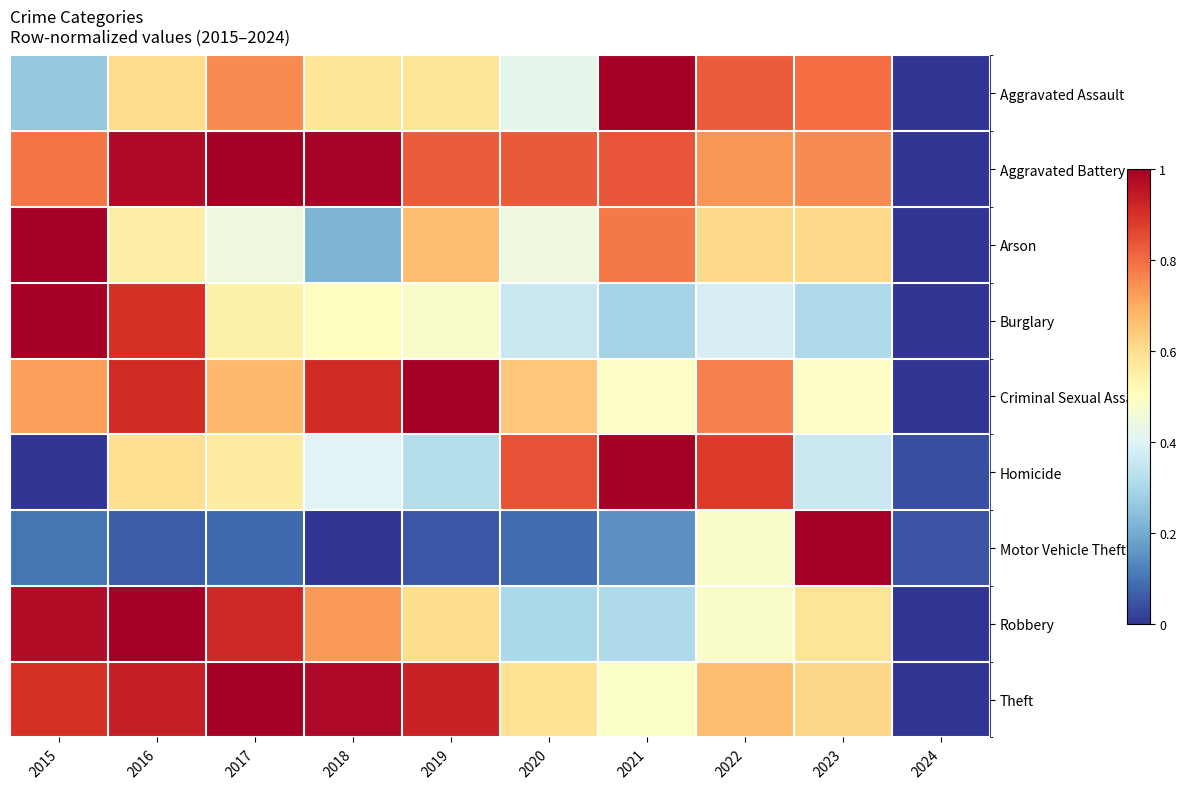

At 2017, list the series in order from smallest to largest.

Motor Vehicle Theft, Arson, Burglary, Homicide, Criminal Sexual Assault, Aggravated Assault, Robbery, Aggravated Battery, Theft